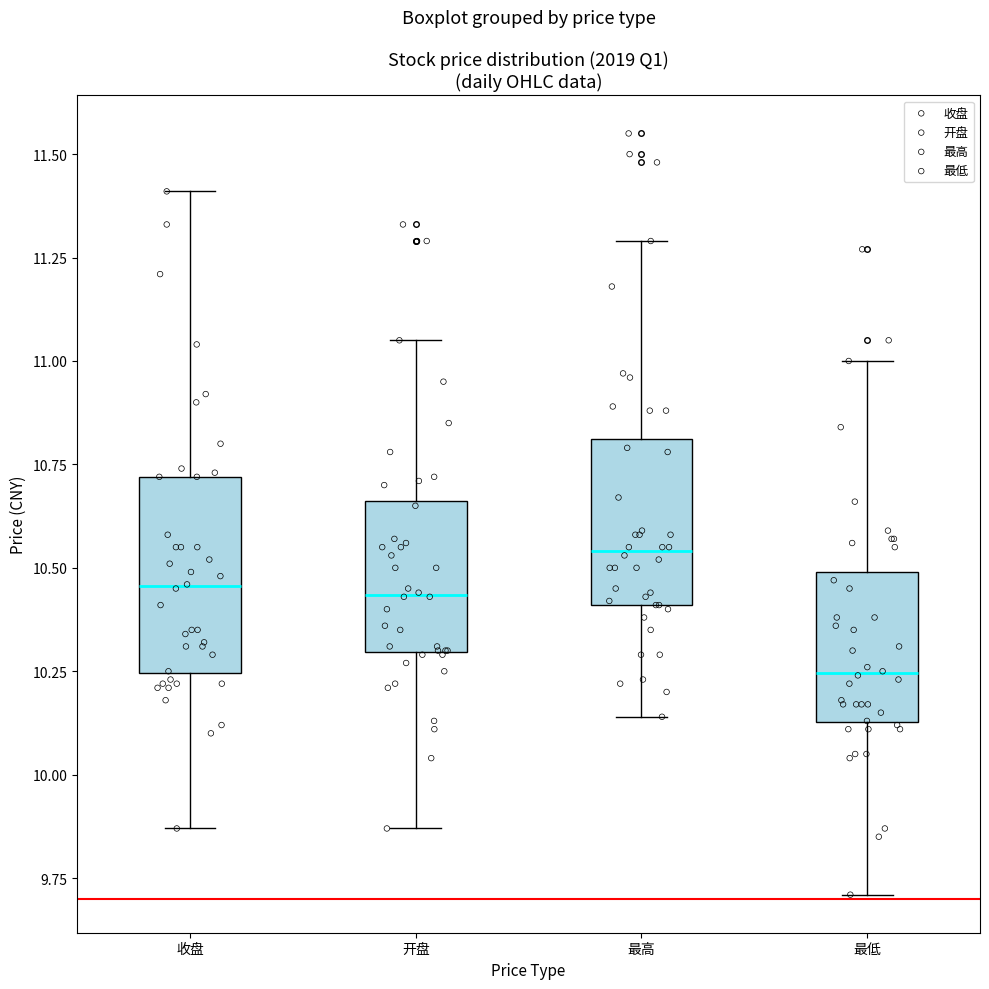

Reading left to right, transcribe this box plot: for each box, give where its median line is, the range the box spans, and where its two whiskers end, as read against the y-axis. The values are not printed on the chart, so give them approximately, as read against the axis.

收盘: median 10.45, box 10.25 to 10.70, whiskers 9.85 to 11.40
开盘: median 10.45, box 10.30 to 10.65, whiskers 9.85 to 11.05
最高: median 10.55, box 10.40 to 10.80, whiskers 10.15 to 11.30
最低: median 10.25, box 10.15 to 10.50, whiskers 9.70 to 11.00